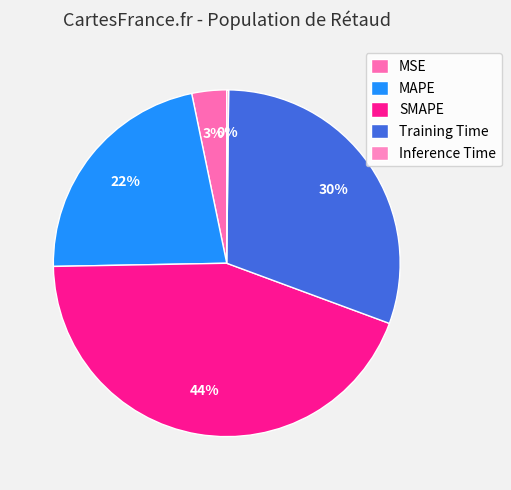

Which slice is the largest?

SMAPE